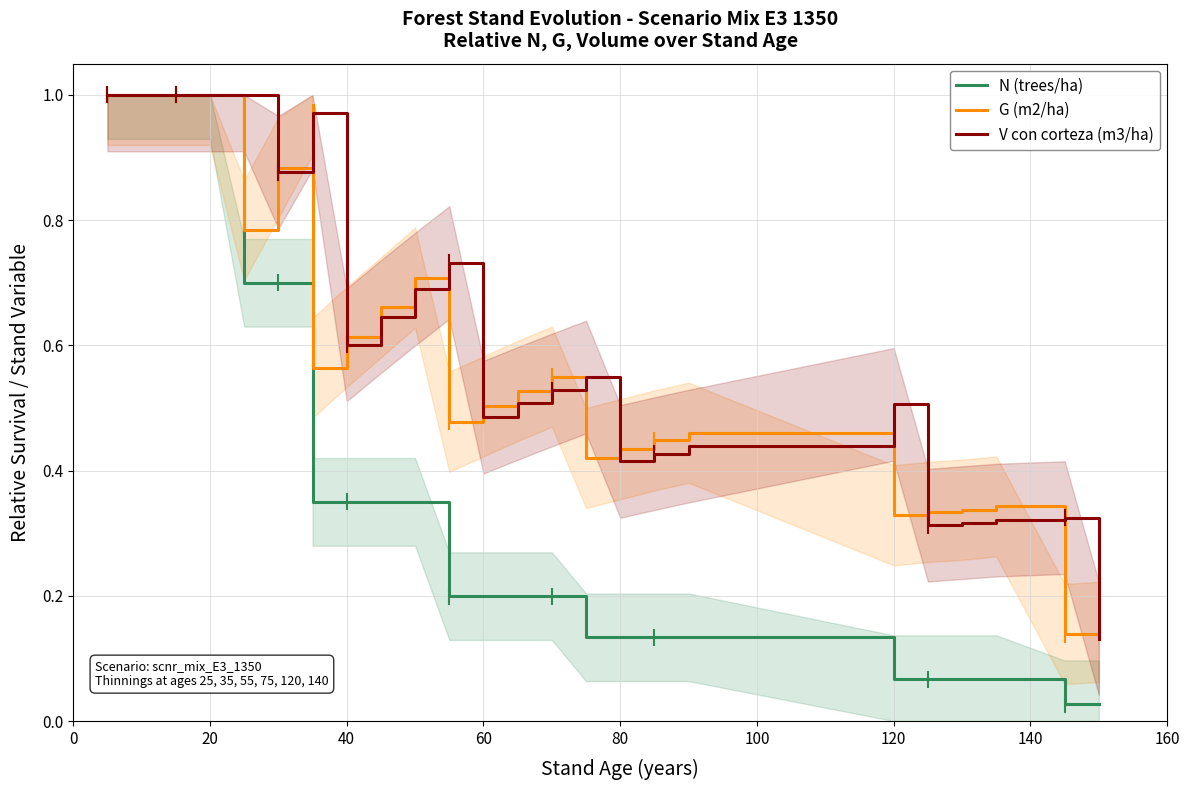

True or false: N (trees/ha) has more than 0 points higher than both neighbors.

False